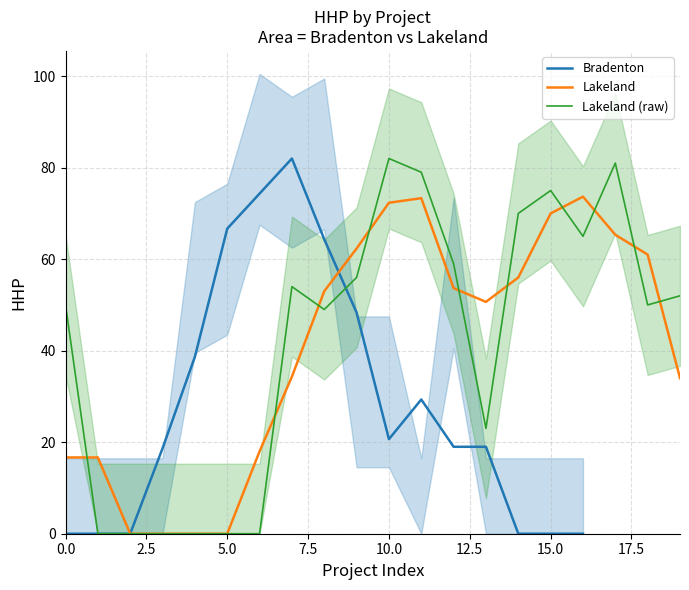

Count the number of categories in the chart.

20